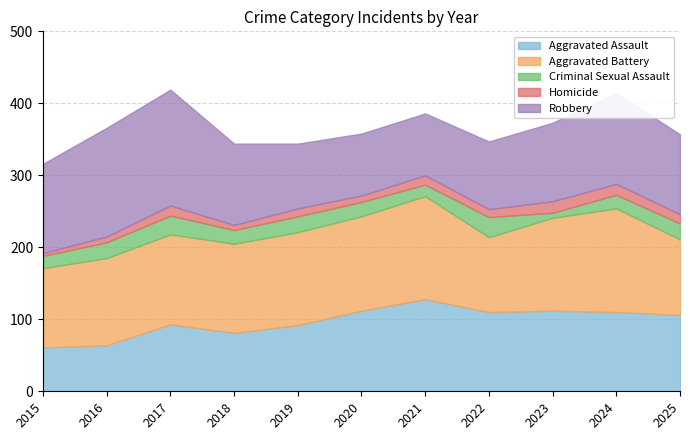

True or false: Robbery has more than 2 points higher than both neighbors.

False